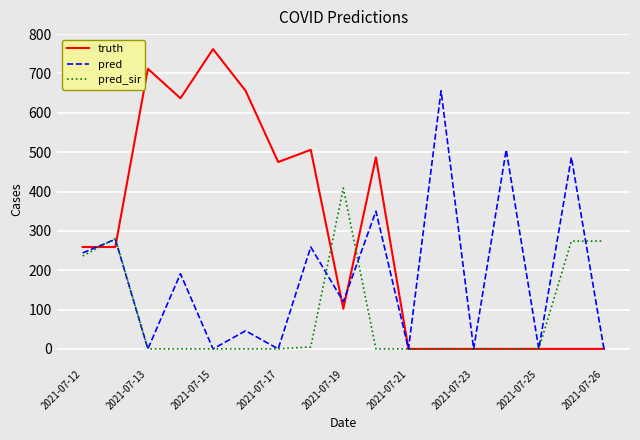

What is the difference between the maximum and minimum values in the pred_sir series?

409.0